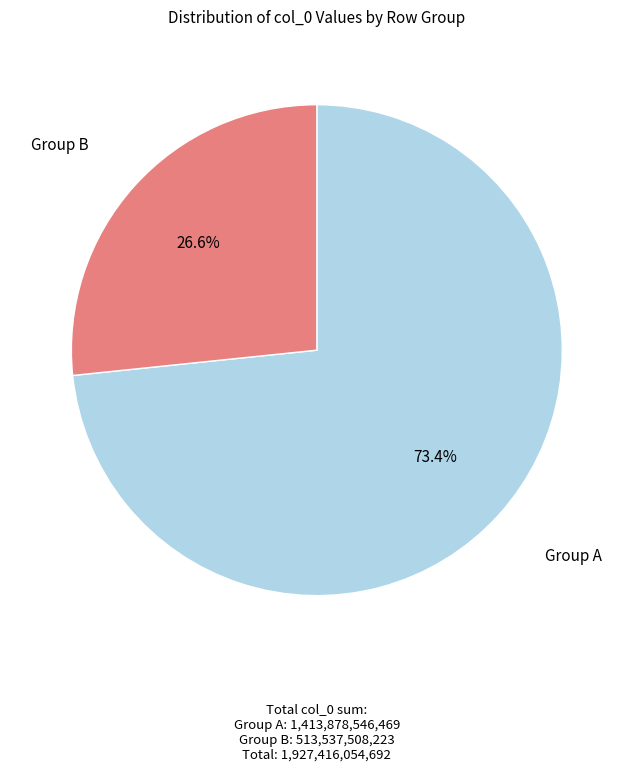

Is there a majority slice in this chart?

Yes